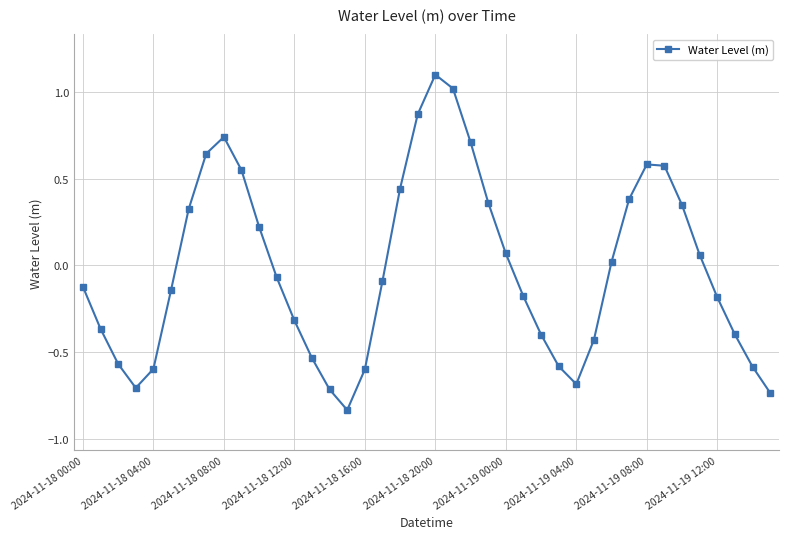

How many points are higher than both their immediate neighbors (excluding endpoints)?

3